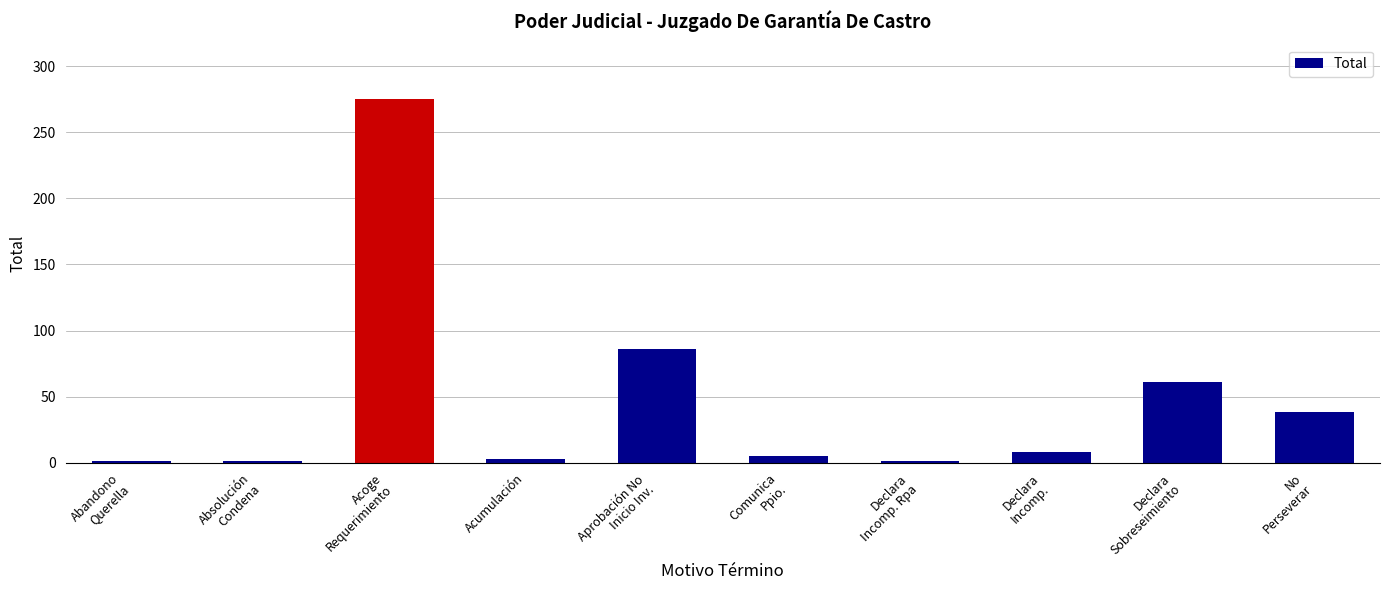

What is the maximum value shown in the chart?

275